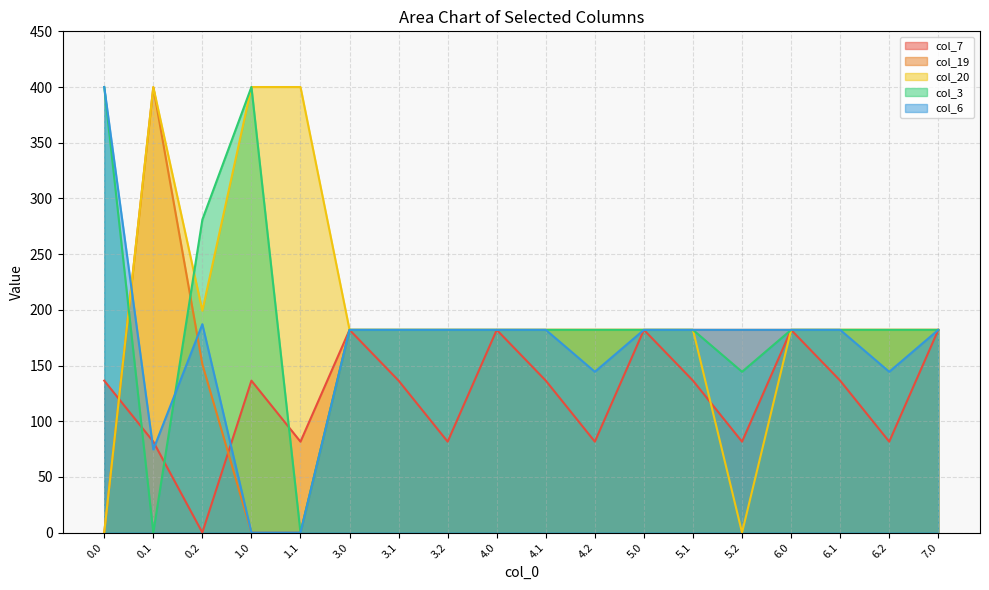

What position from the right is 6.2?

2